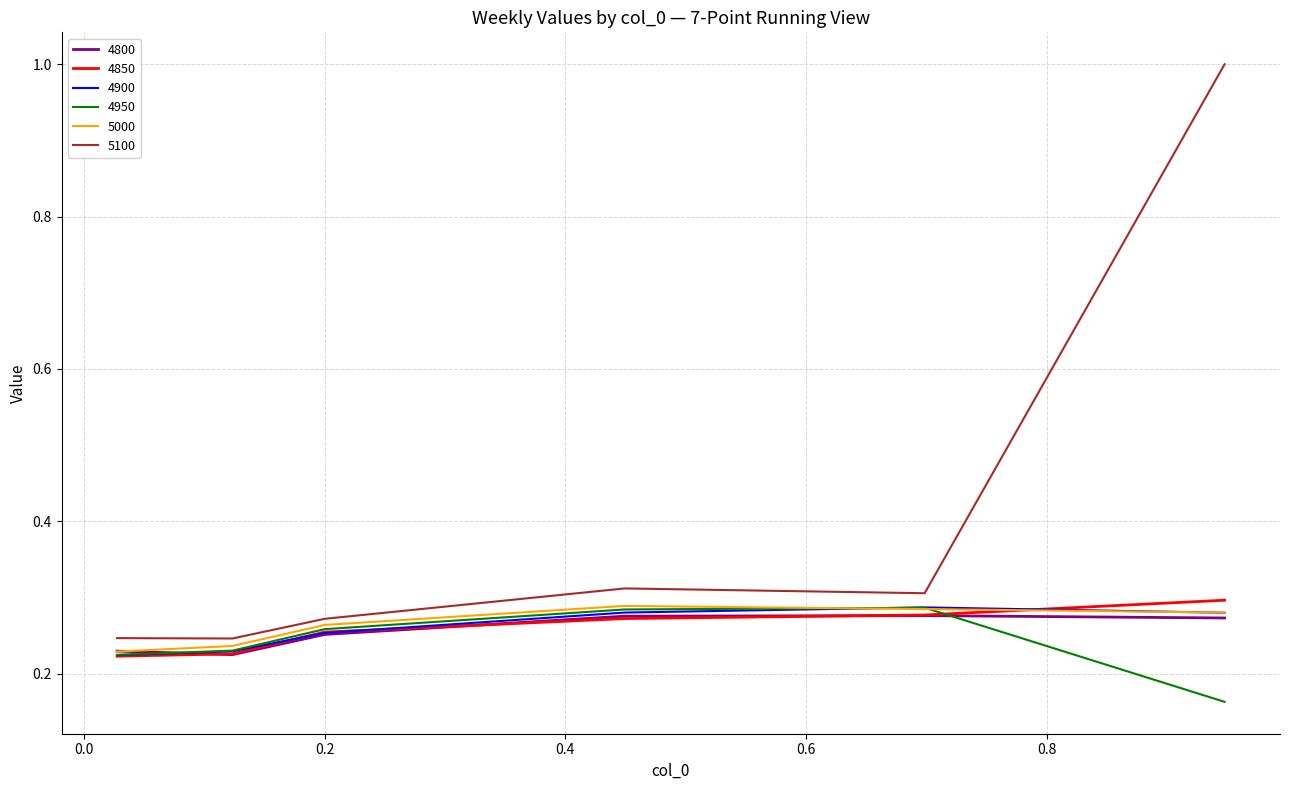

Which series has the widest spread of values?

5100